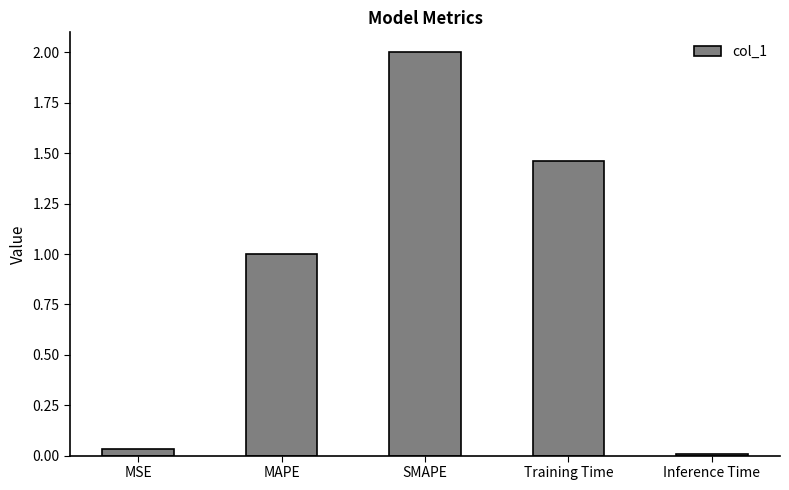

Which category has the highest value across all series?

SMAPE